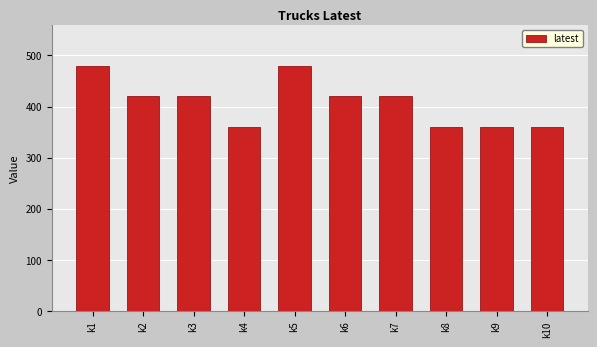

The chart shows a value of 725 at k6. True or false?

False